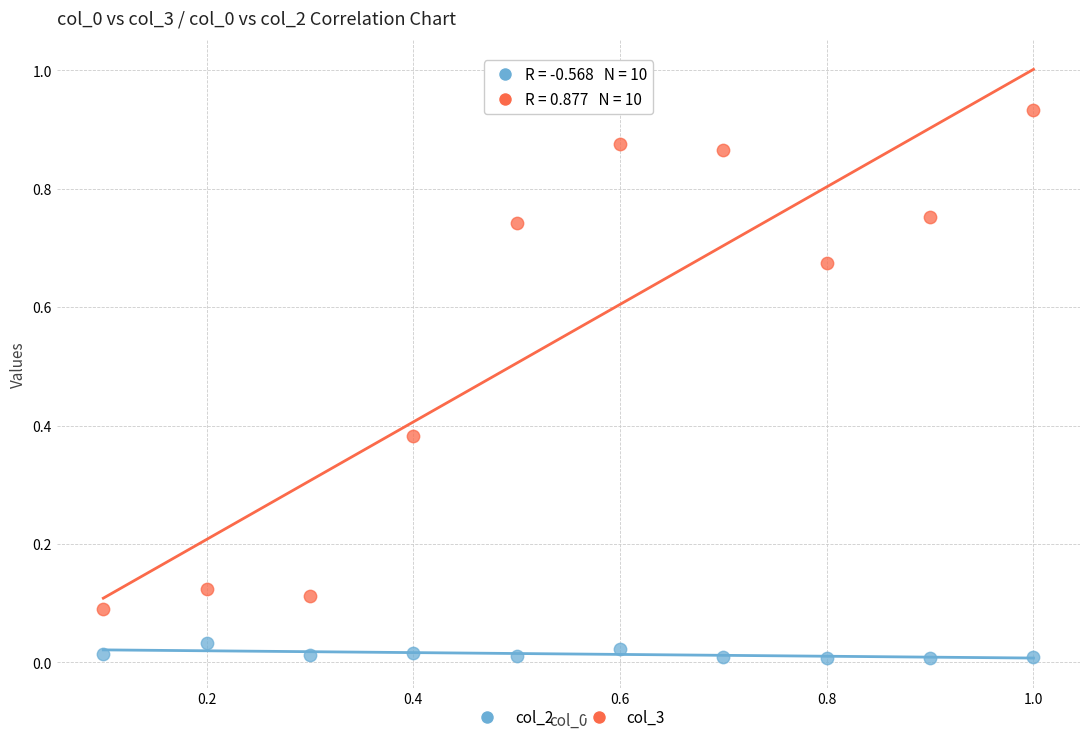

Which series has the largest Y range (max minus min)?

col_3